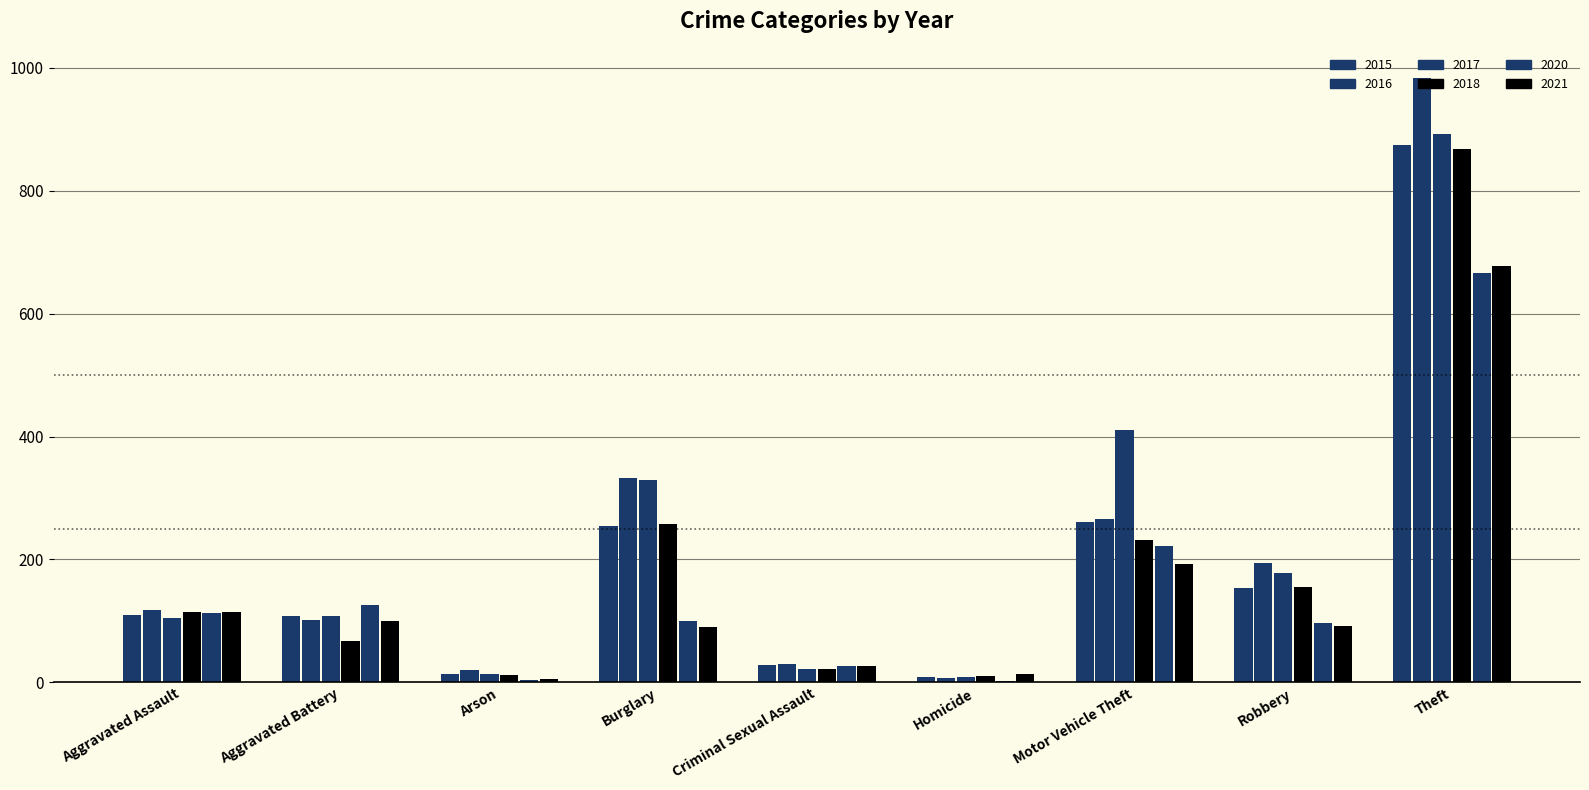

Are the bars horizontal?

No